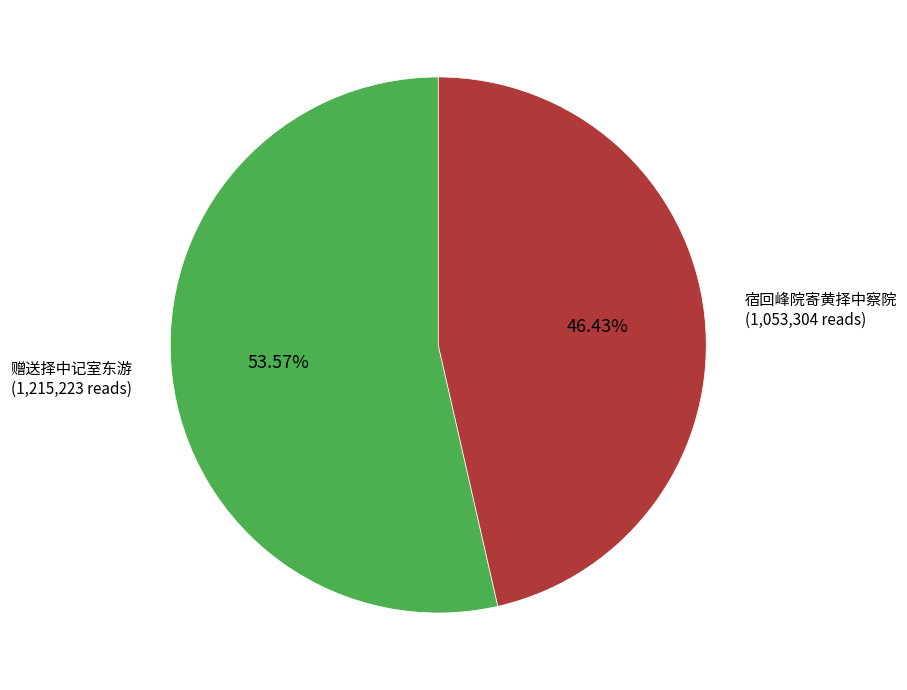

How many segments does this pie chart have?

2